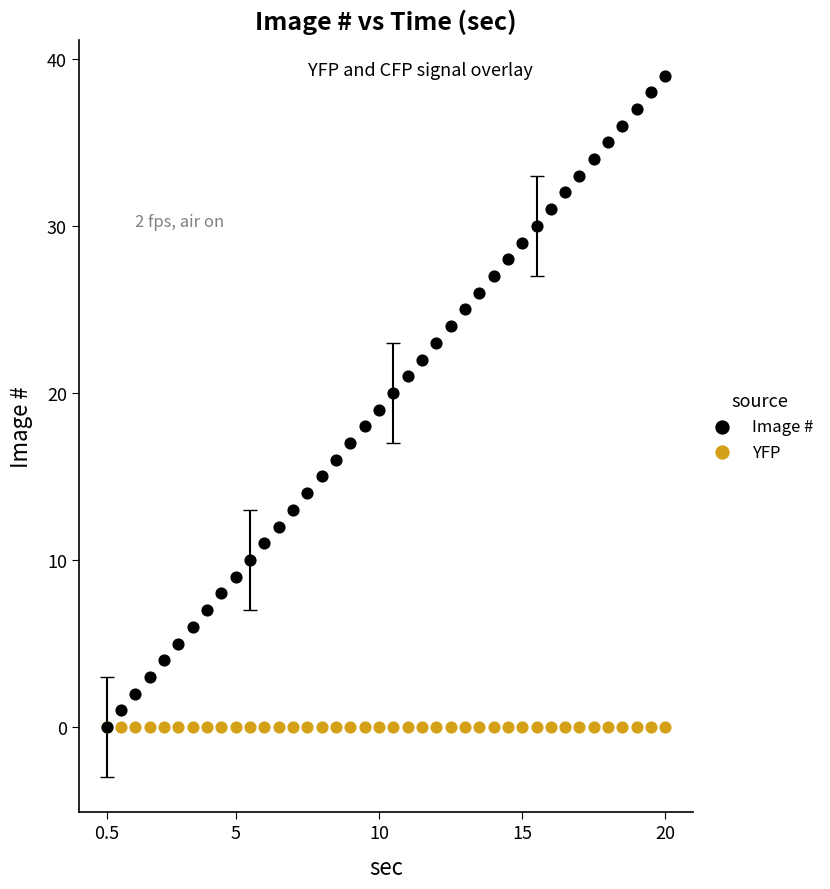

What are all the series names shown in the legend?

Image #, YFP